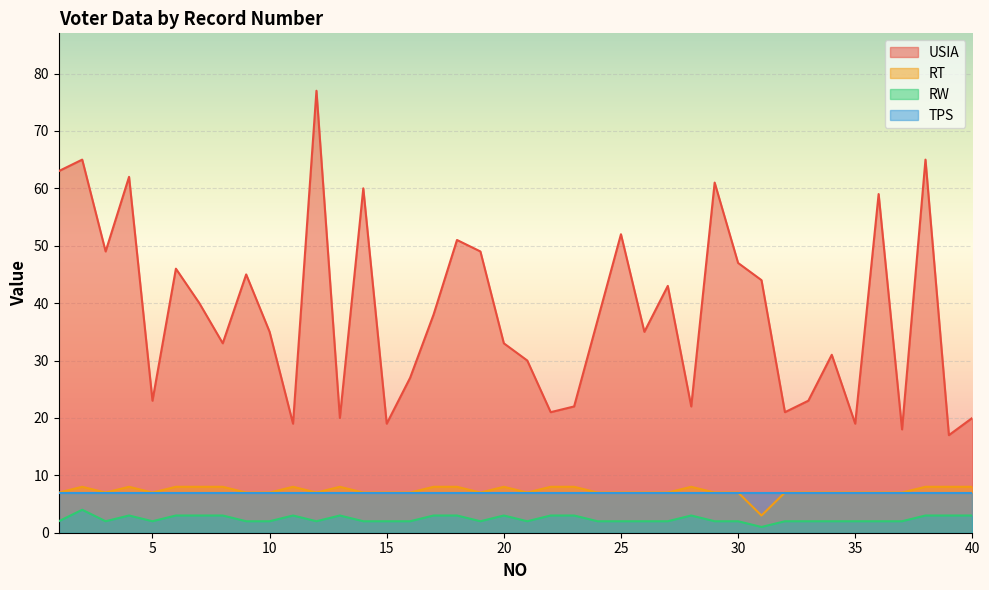

What is the minimum value for RT?

3